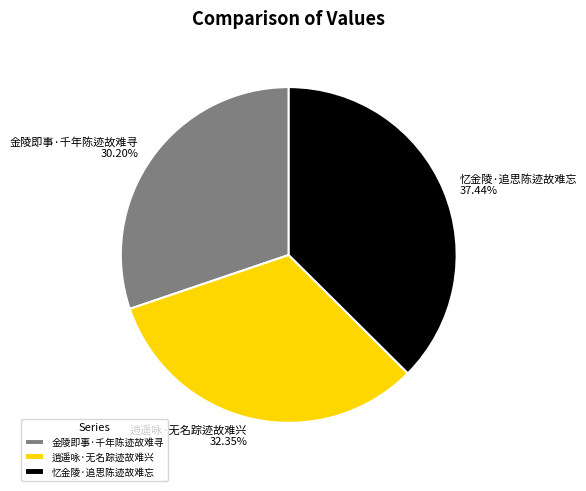

Do 金陵即事·千年陈迹故难寻 and 逍遥咏·无名踪迹故难兴 together represent more than half of the pie?

Yes